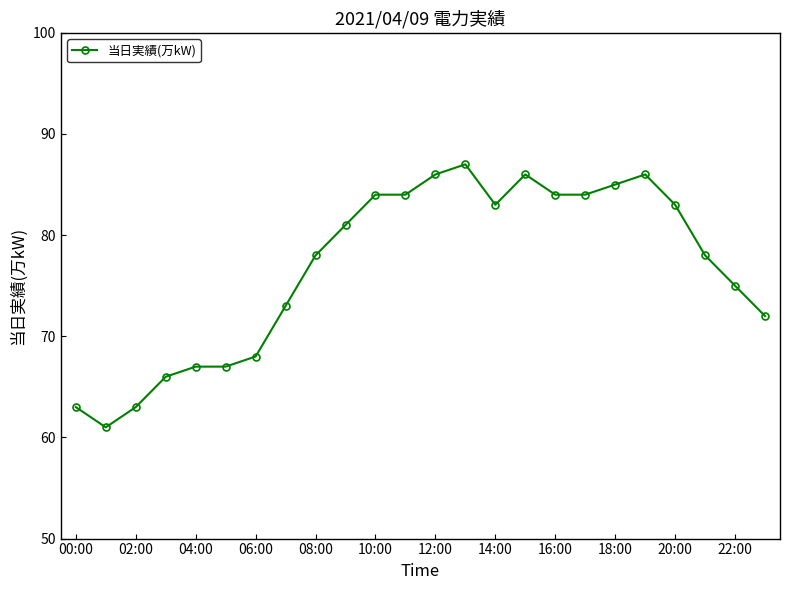

True or false: there are more than 0 points higher than both neighbors.

True